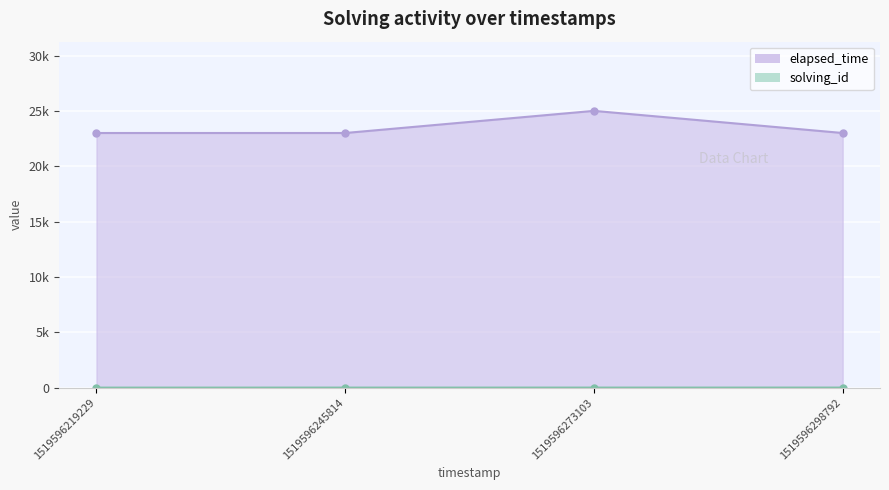

At which category is the sum across all series the highest?

1519596273103